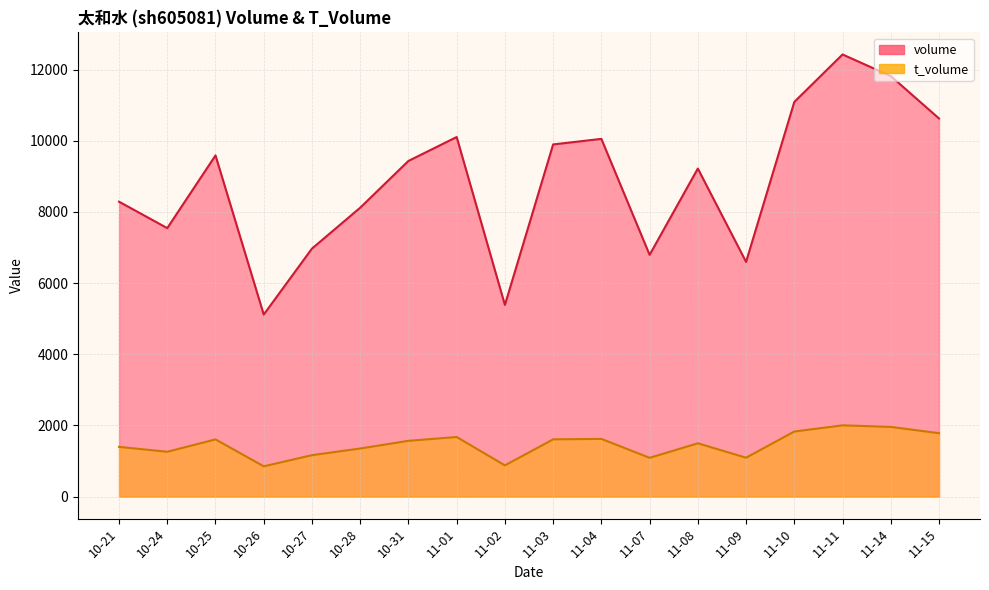

Is the value of volume at 11-02 greater than the value of t_volume at 11-04?

Yes